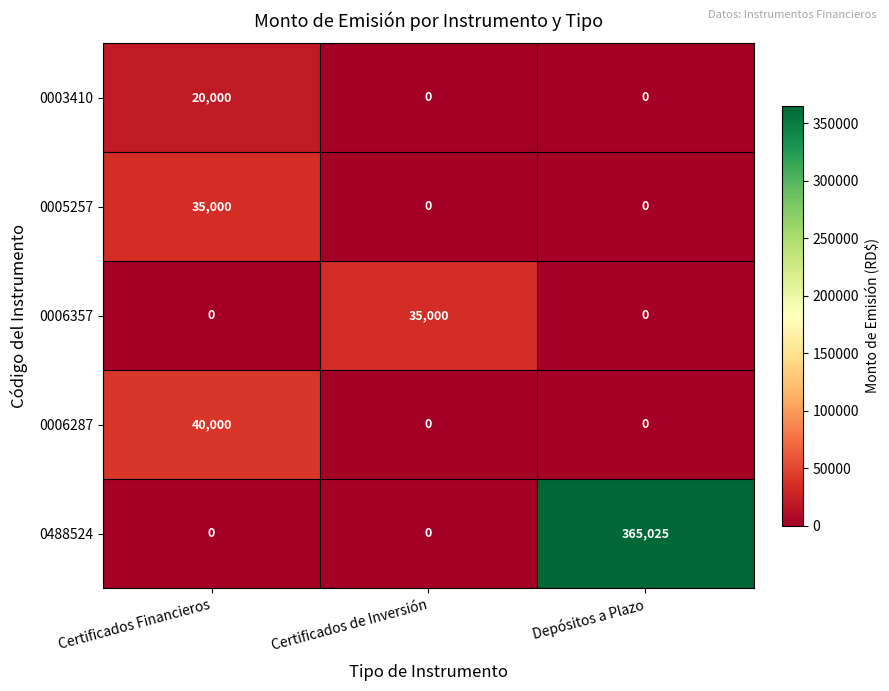

Which series has the largest total across all categories?

0488524